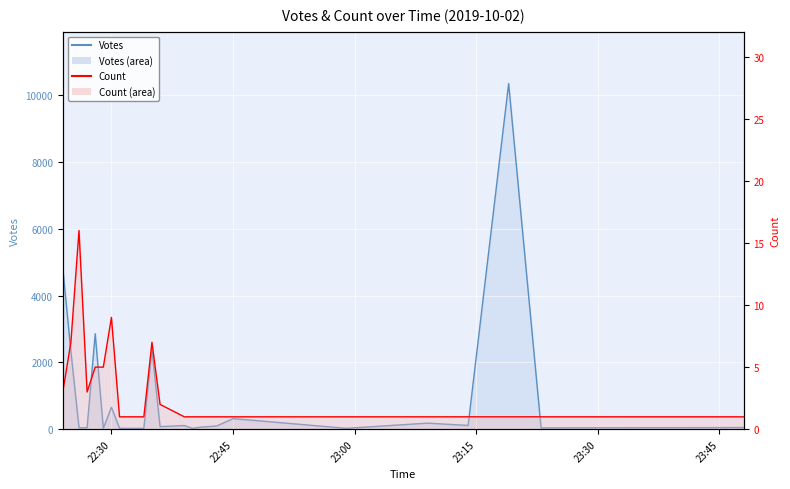

What is the sum of the Count values at 2019-10-02 22:43 and 2019-10-02 22:30?

10